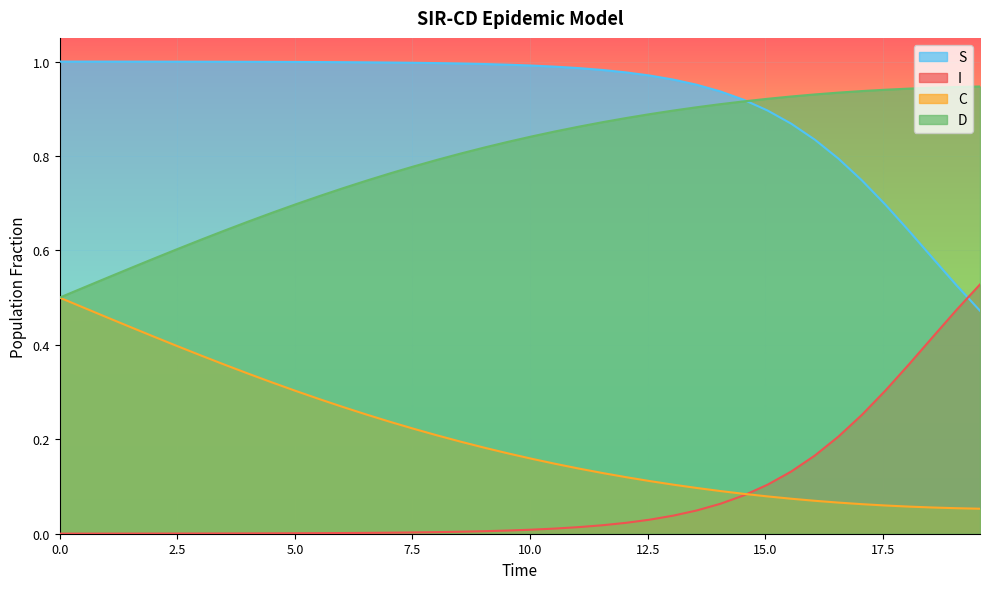

Which series has the widest spread of values?

S